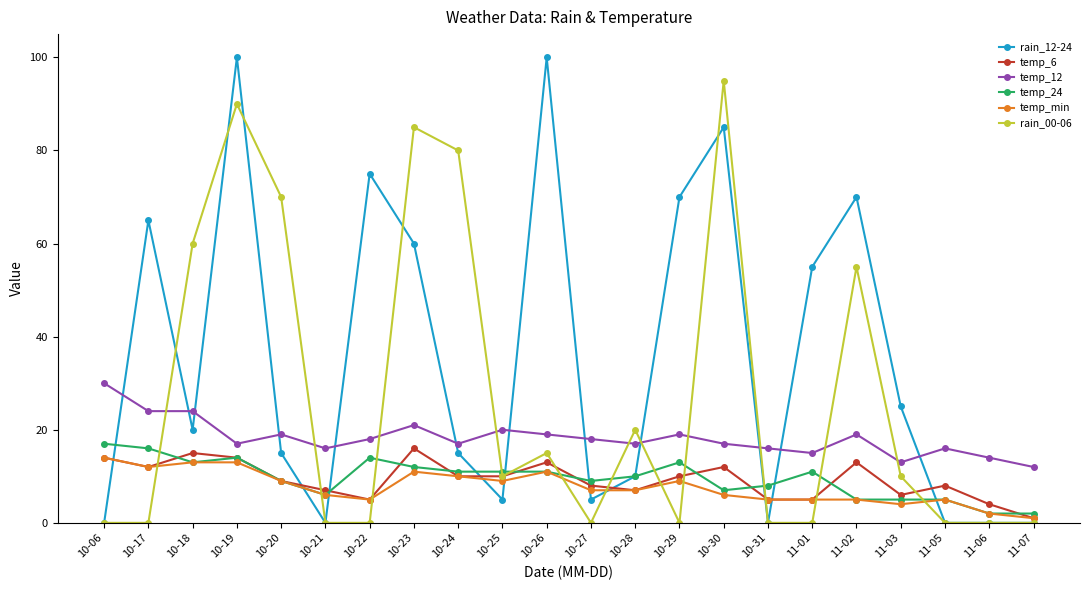

Which category has the highest value in the rain_00-06 series?

10-30